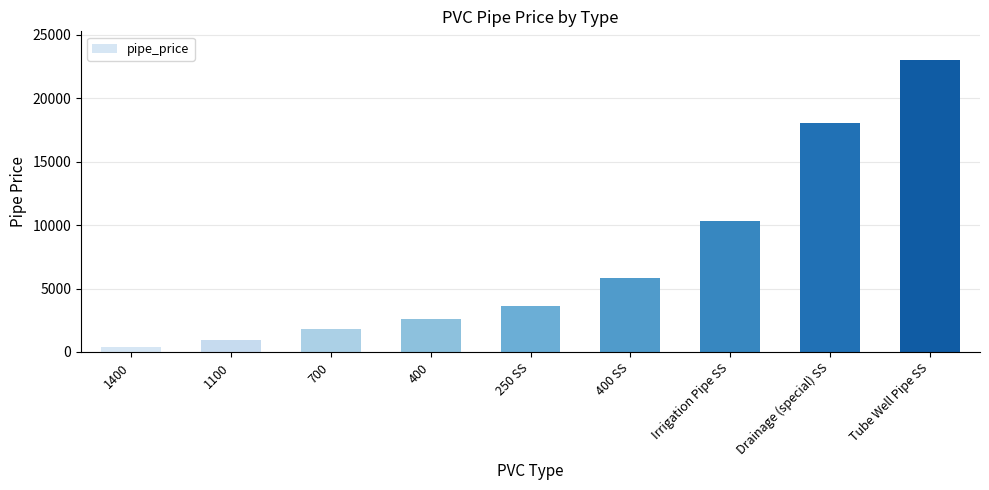

Reading right to left, extract all data points from this chart.

Tube Well Pipe SS=22980	Drainage (special) SS=18090	Irrigation Pipe SS=10330	400 SS=5870	250 SS=3640	400=2580	700=1800	1100=970	1400=410